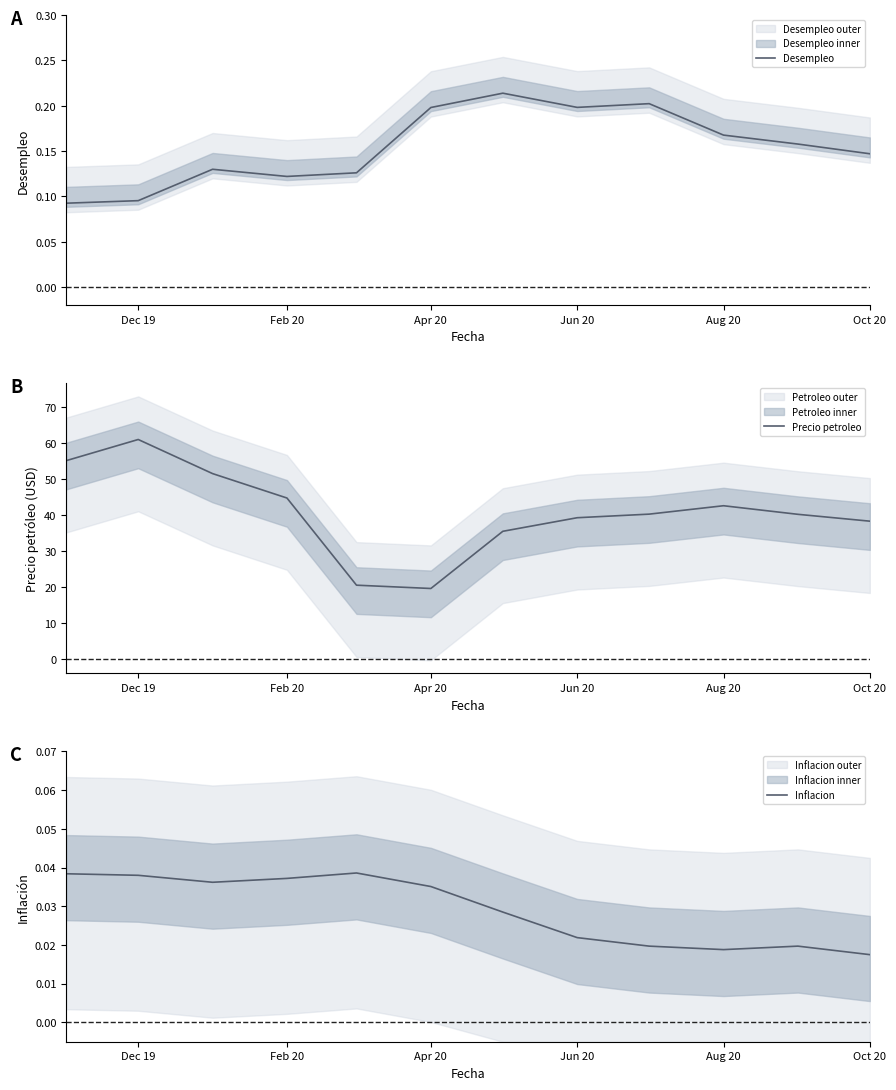

What is the label of the 5th point from the left?

Aug 20